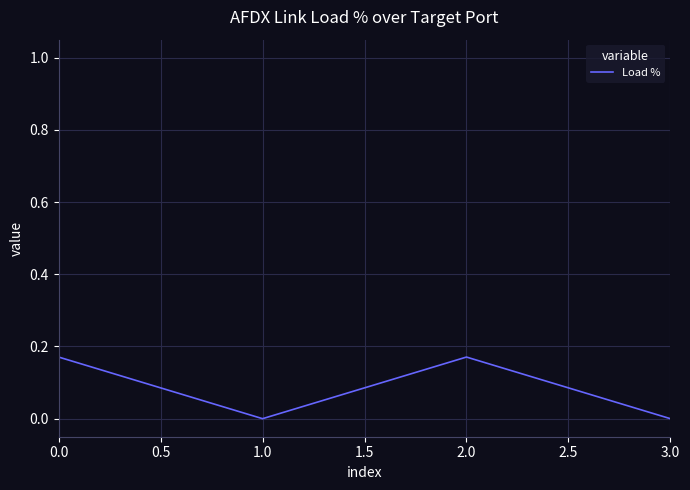

True or false: the data shows 0.0 at 2.0.

False